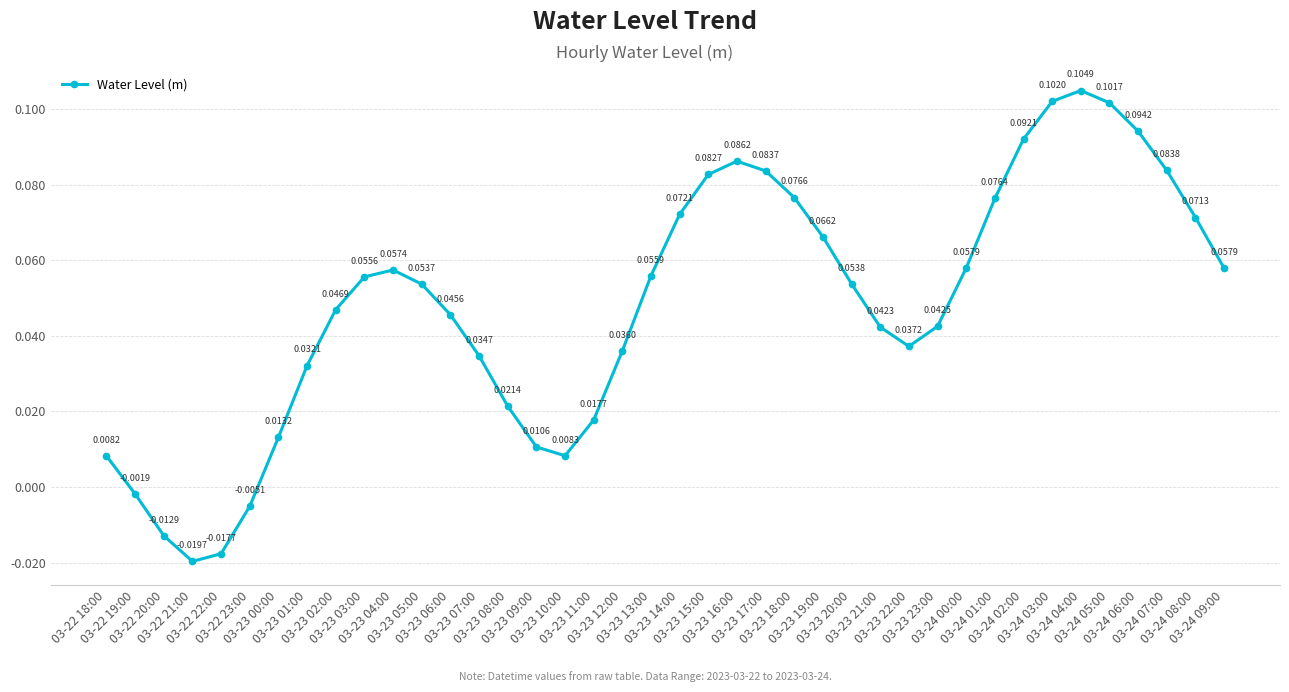

What position from the left is 03-24 05:00?

36